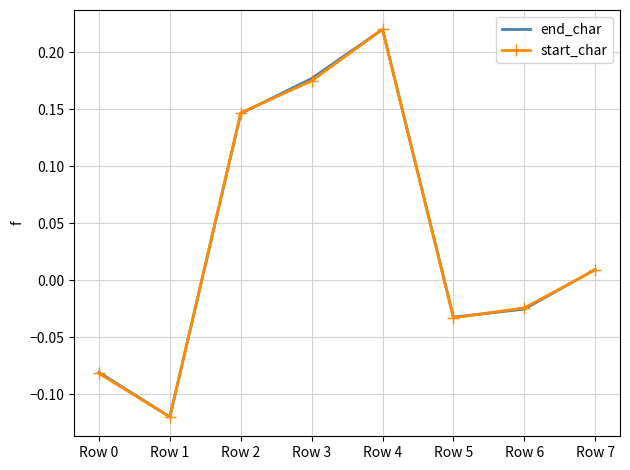

How many negative values does the end_char series have?

4